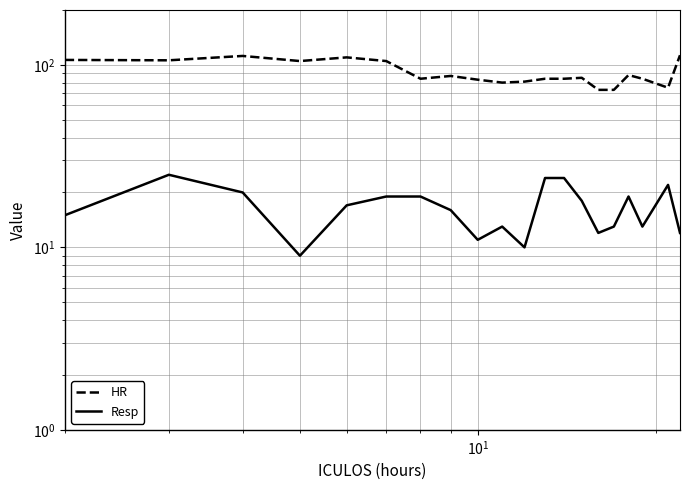

Reading left to right, transcribe all the data shown in this chart.

HR: 106.5	106.0	112.0	105.0	110.0	105.0	84.0	87.0	83.0	80.0	81.0	84.0	84.0	85.0	73.0	73.0	88.0	84.0	75.0	113.0
Resp: 15.0	25.0	20.0	9.0	17.0	19.0	19.0	16.0	11.0	13.0	10.0	24.0	24.0	18.0	12.0	13.0	19.0	13.0	22.0	12.0